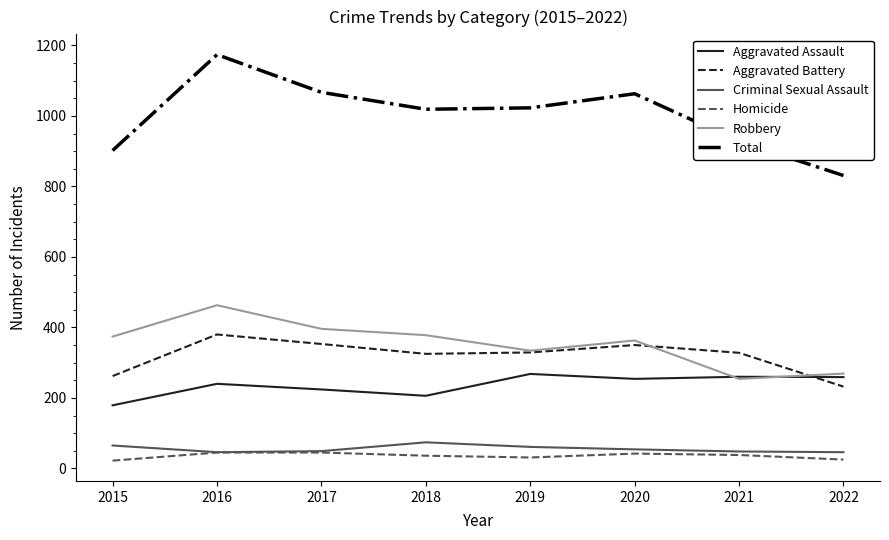

The value of Aggravated Battery at 2015 is 377. True or false?

False